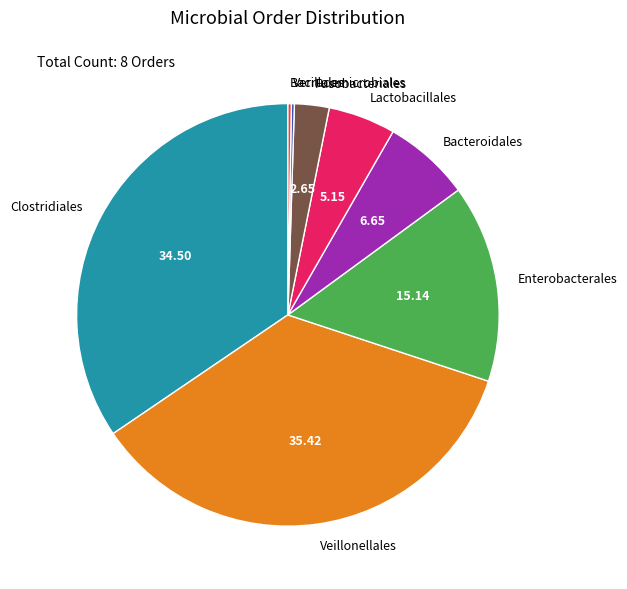

Do Lactobacillales and Enterobacterales together represent more than half of the pie?

No